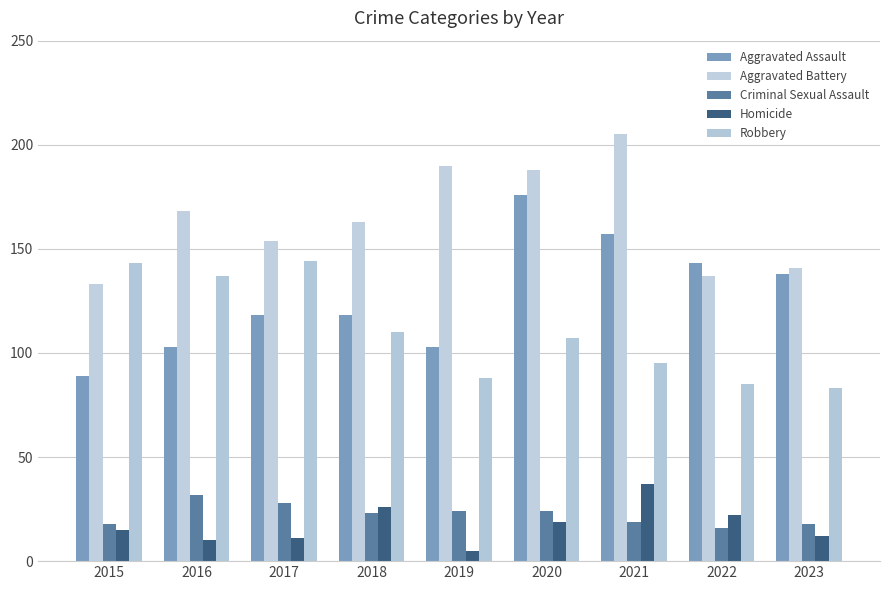

Between 2020 and 2023, which is larger?

2020